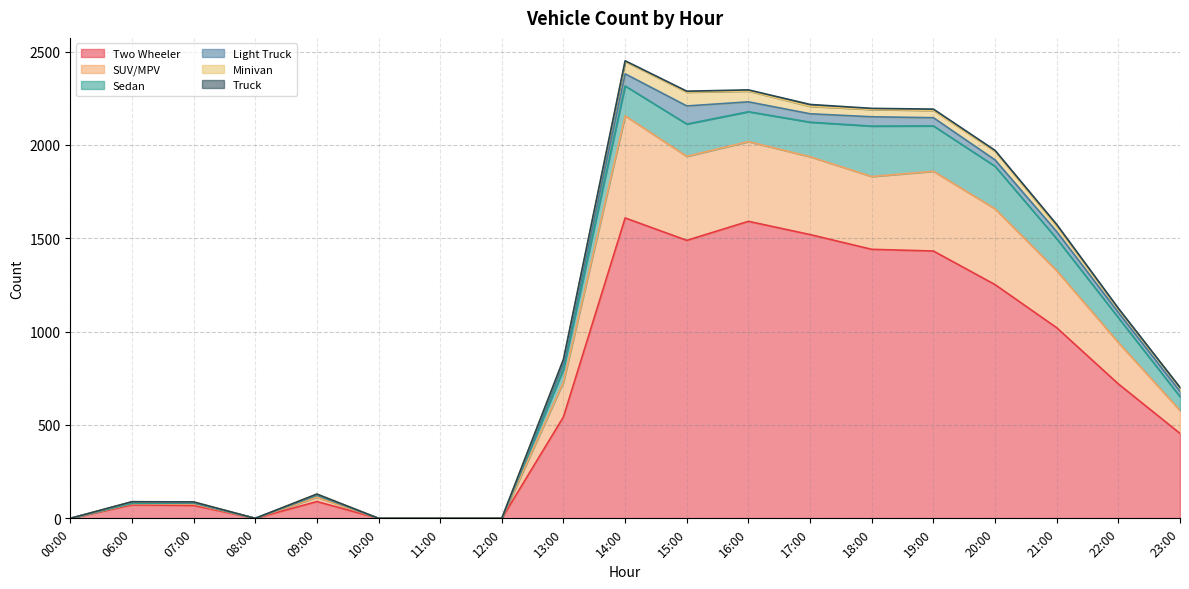

Is the value of Two Wheeler at 23:00 greater than the value of SUV/MPV at 08:00?

Yes